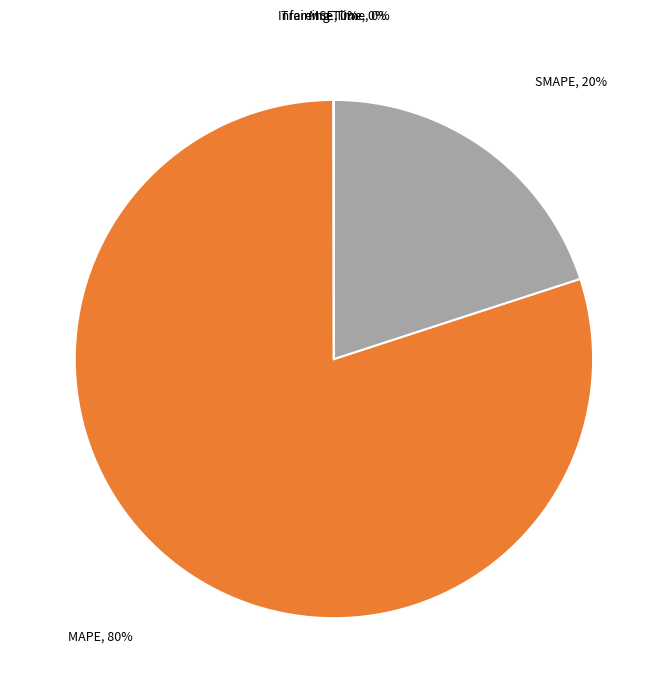

To the nearest percent, what portion does MAPE represent?

80%